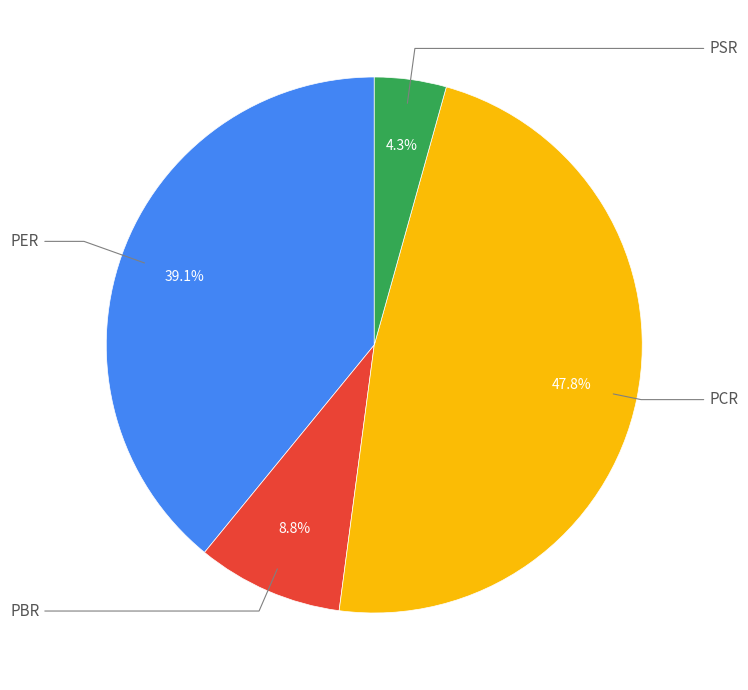

What percentage is the PER slice, to the nearest percent?

39%